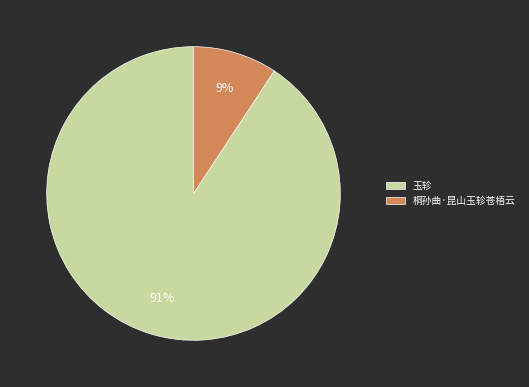

Rank the categories by value from highest to lowest.

玉轸, 桐孙曲·昆山玉轸苍梧云